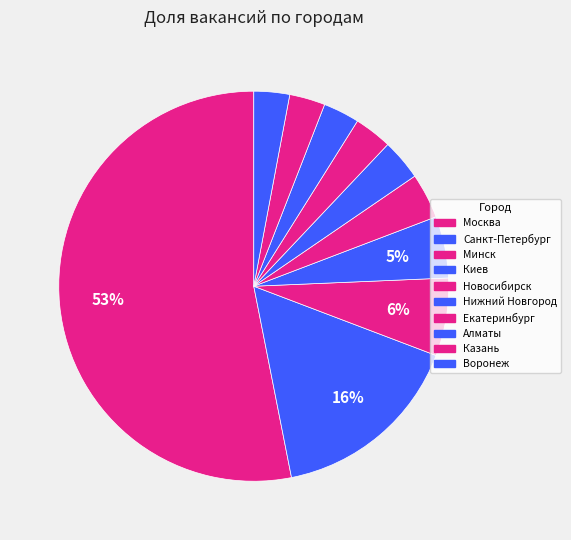

What is the largest slice in the pie chart?

Москва